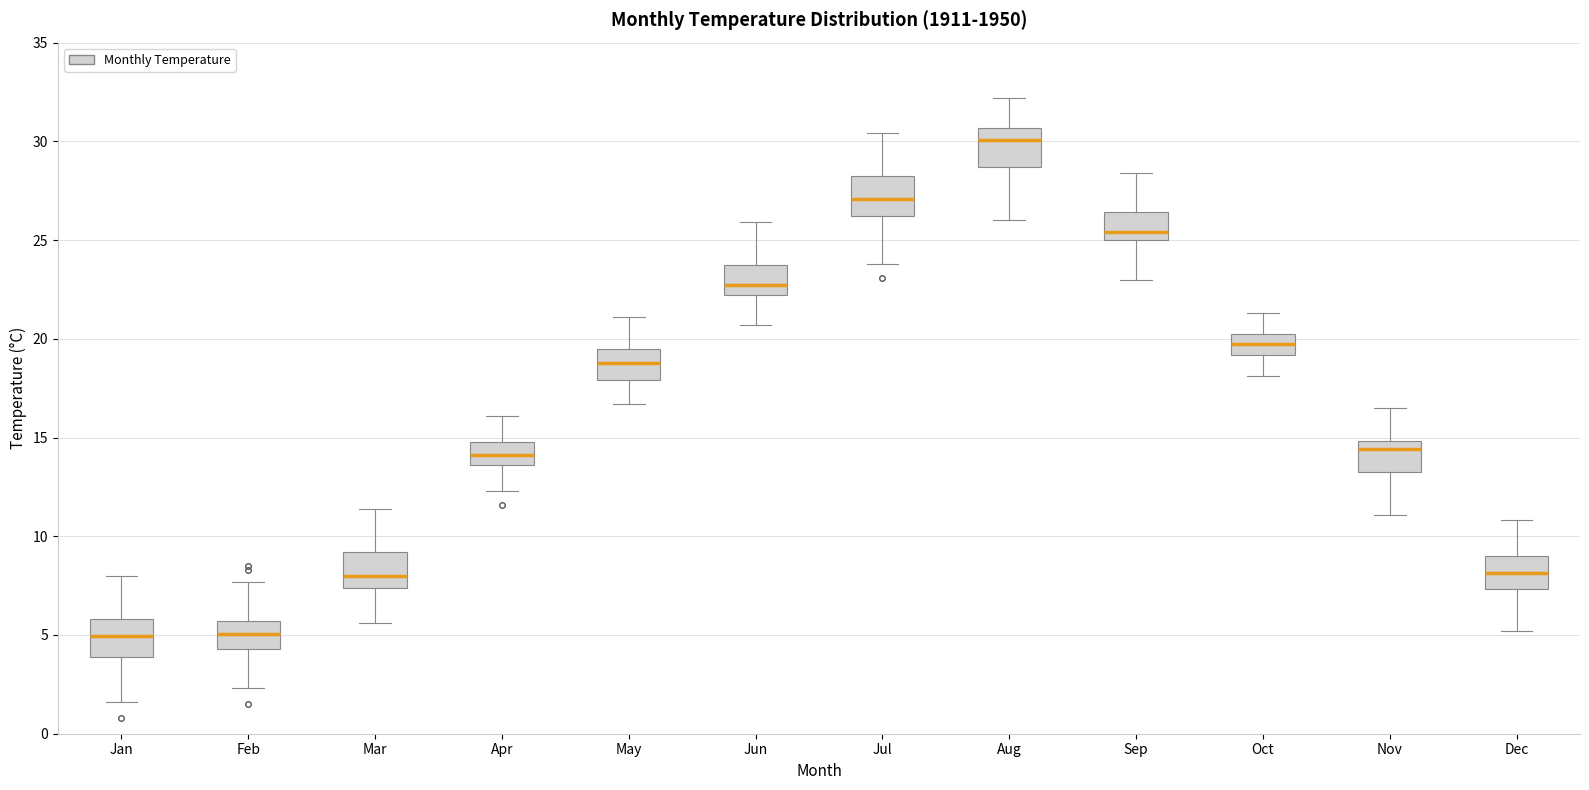

Where is the lower edge of the box for Mar on the y-axis? The values are not printed on the chart, so give them approximately, as read against the axis.

7.5